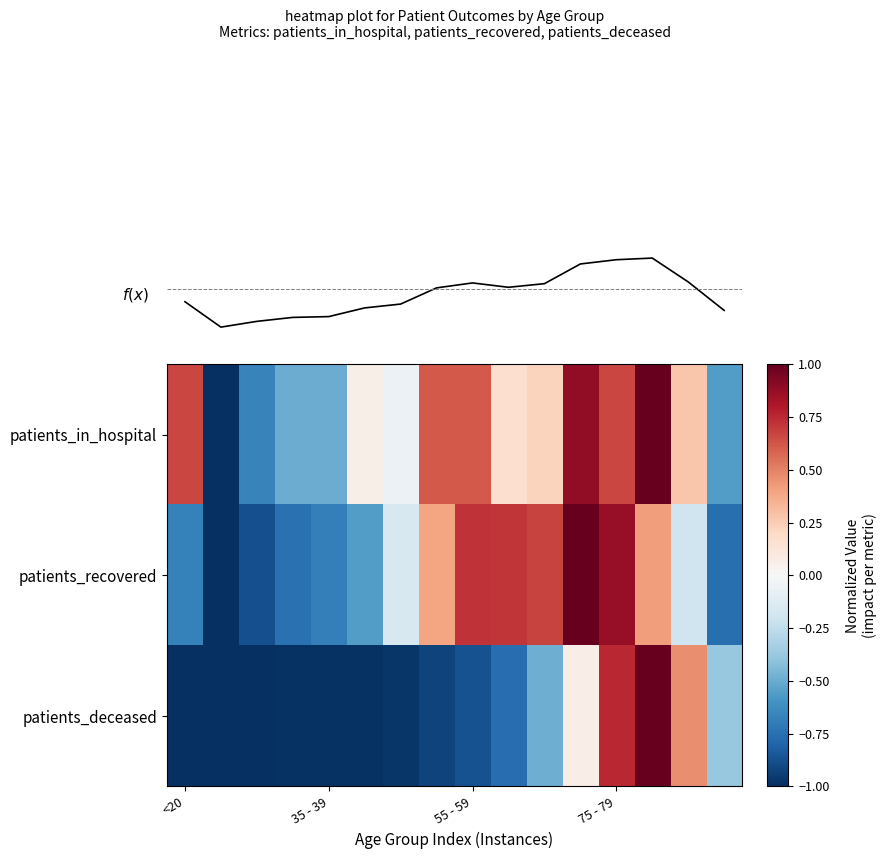

Which category has the lowest value across all series?

35 - 39